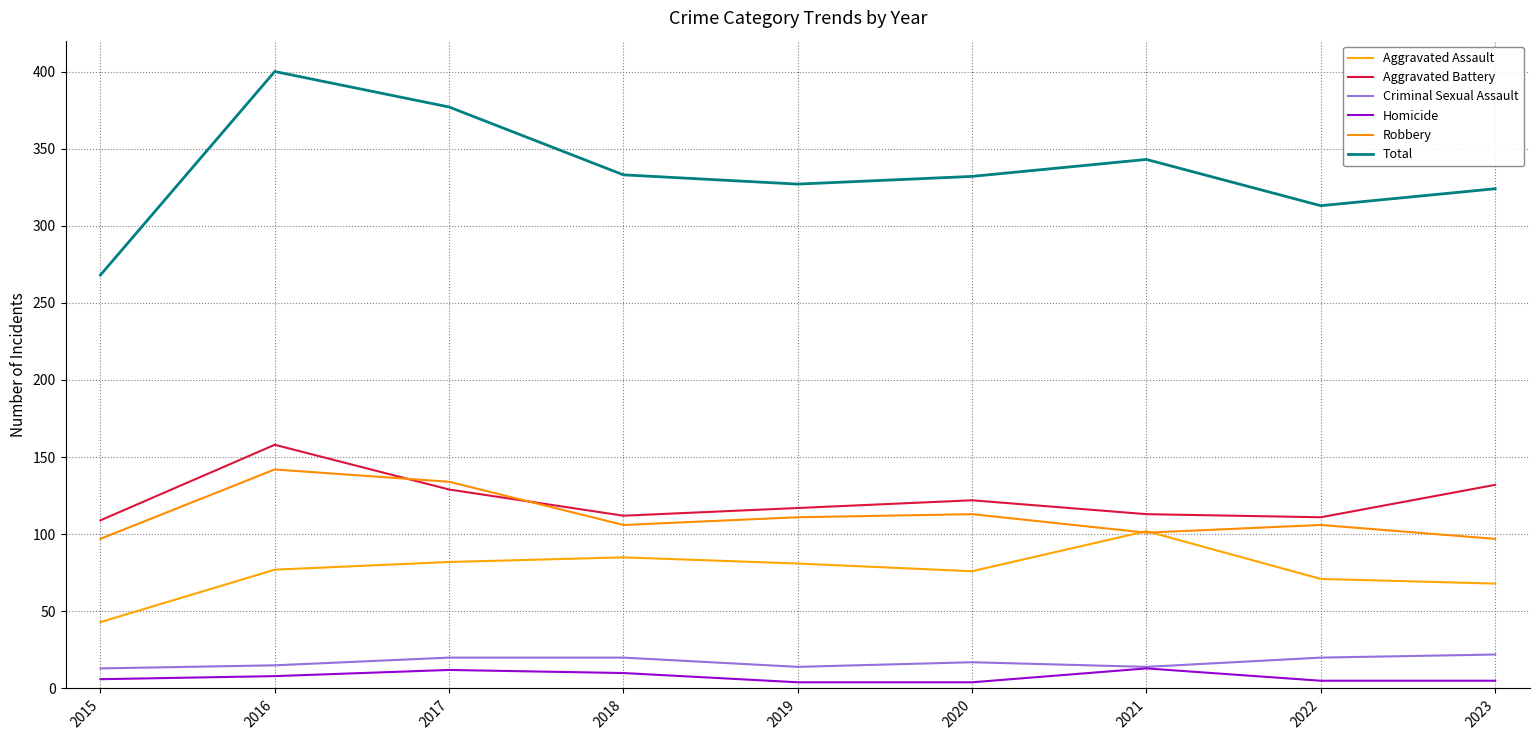

True or false: Total and Robbery cross at least once.

False